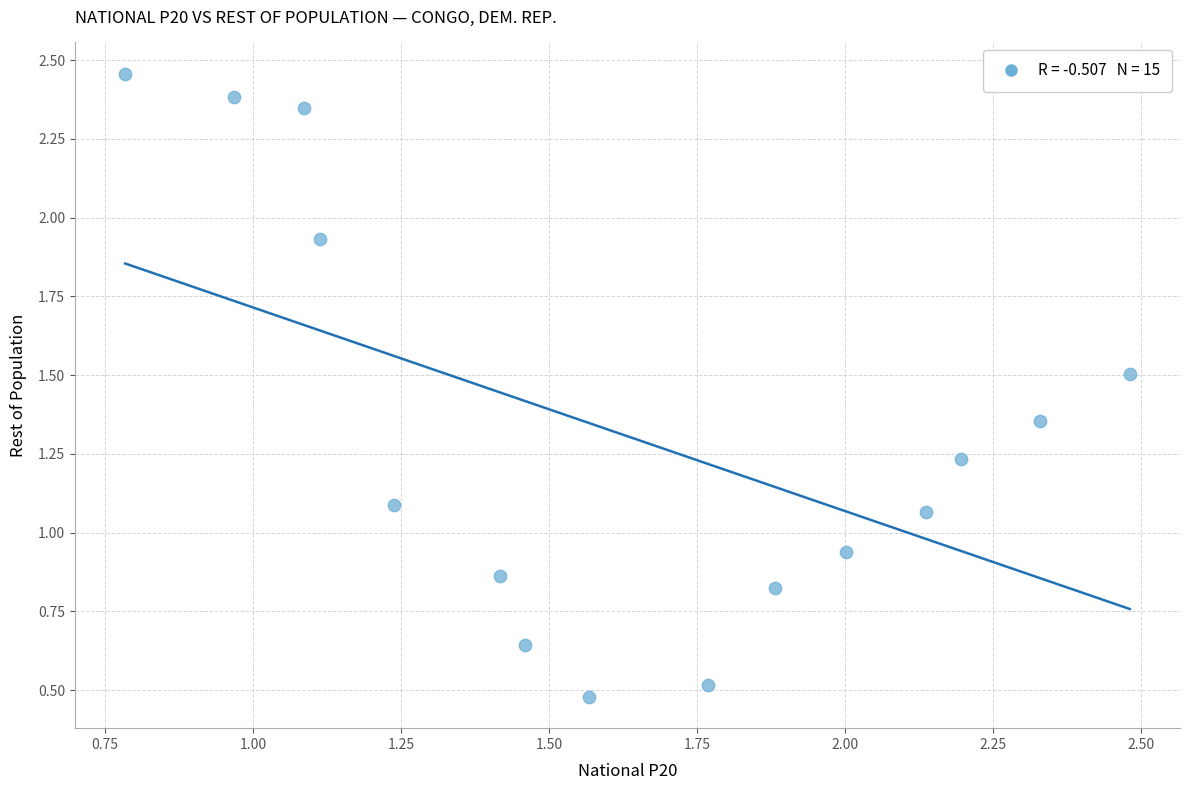

What is the range of Y values (max minus min)?

2.0